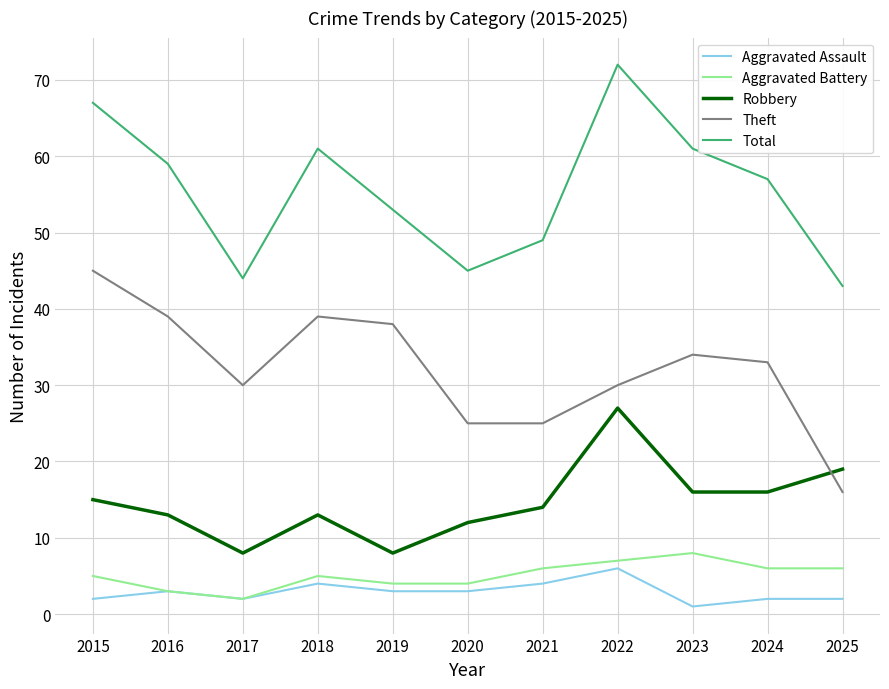

Which series changed the most between 2020 and 2022?

Total